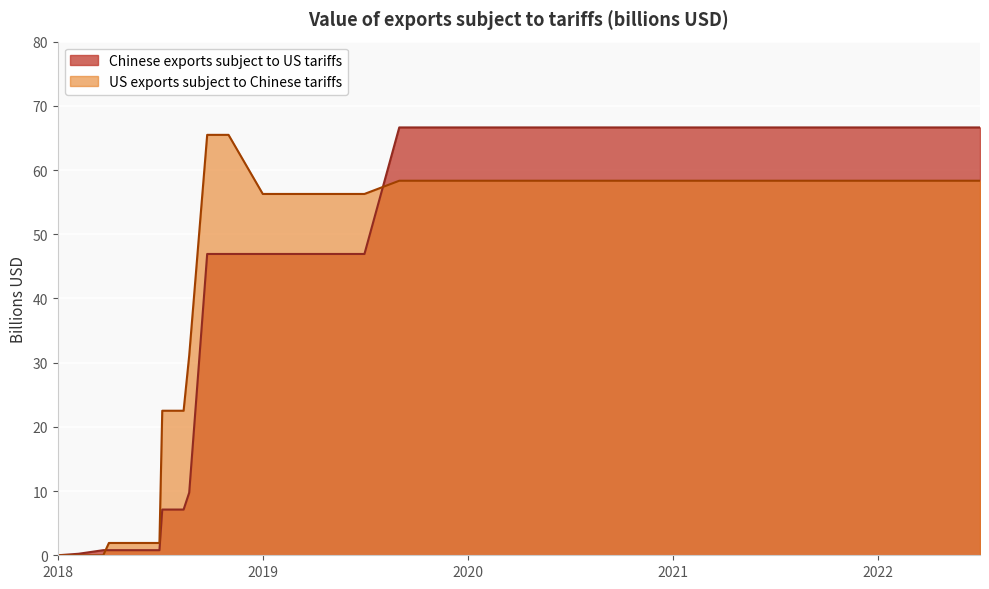

What are all the series names shown in the legend?

Chinese exports subject to US tariffs, US exports subject to Chinese tariffs